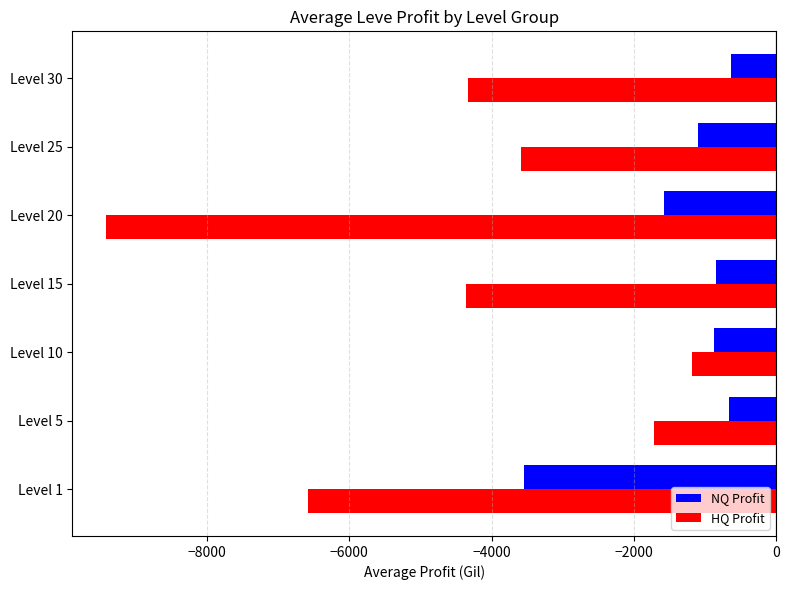

What is the difference between the maximum and minimum values in the NQ Profit series?

2911.2